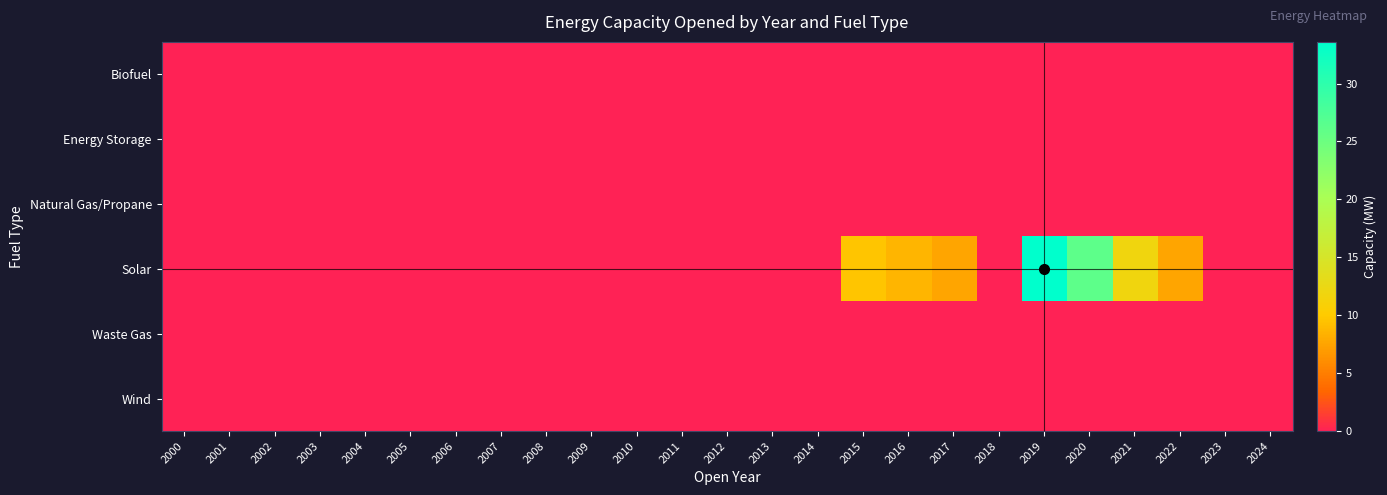

Which series has the largest total across all categories?

Solar